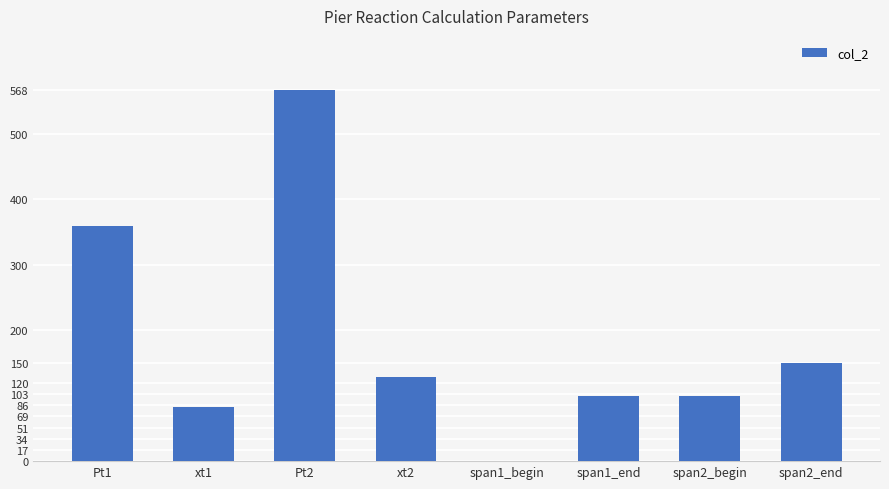

Which has a higher value, xt2 or span2_end?

span2_end